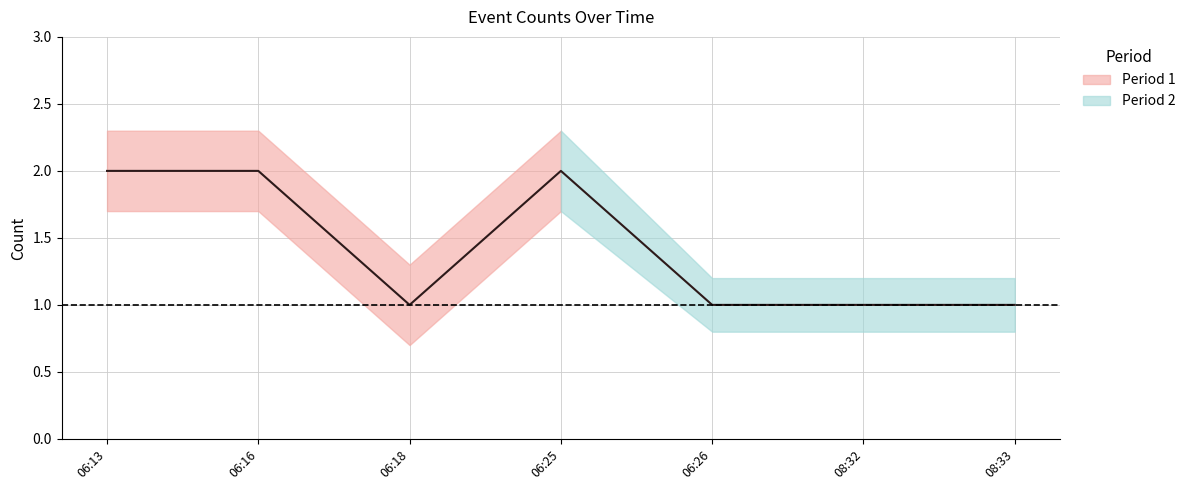

How many values are between 1 and 2?

7